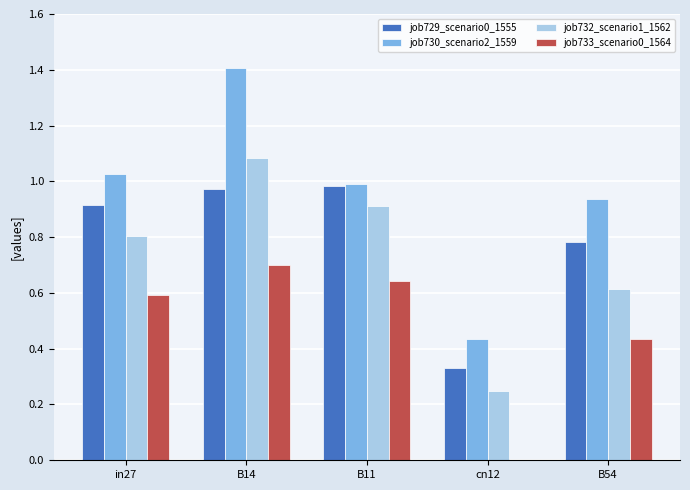

Is it true that job733_scenario0_1564 equals 0.6 at B11?

True